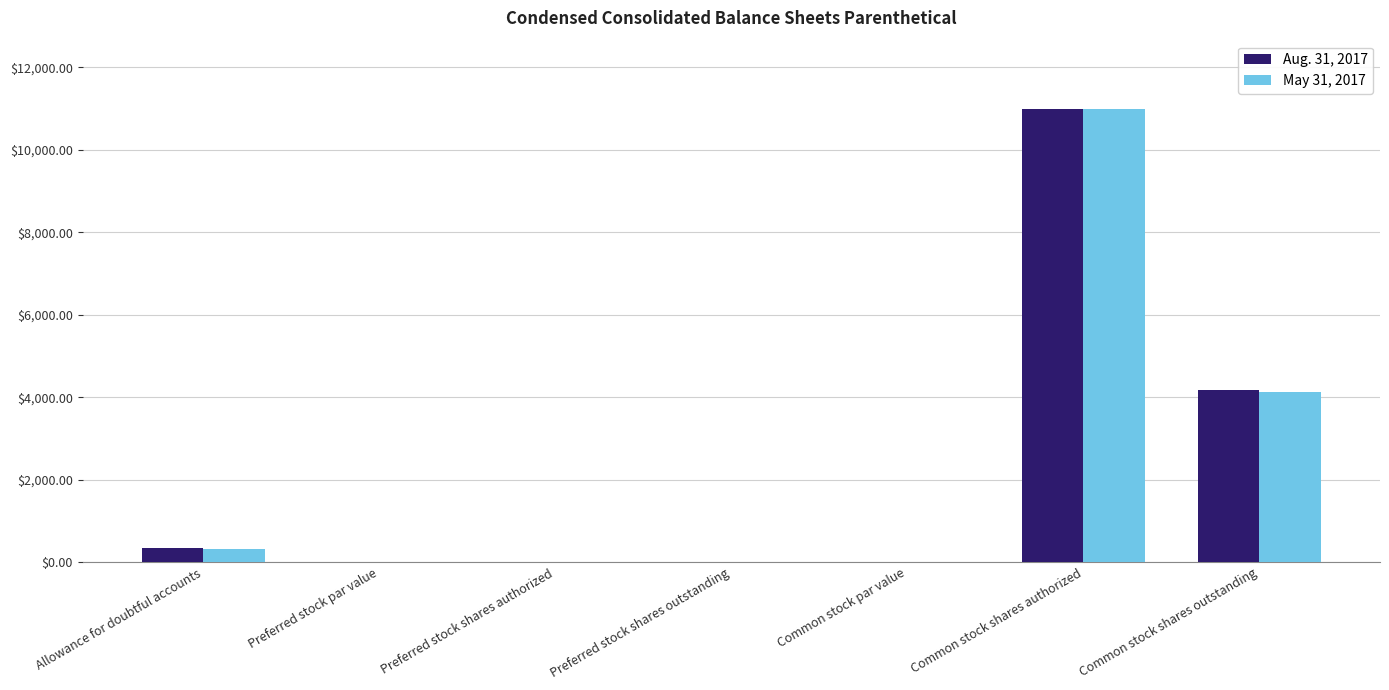

The value of Aug. 31, 2017 at Common stock par value is 0.0. True or false?

True